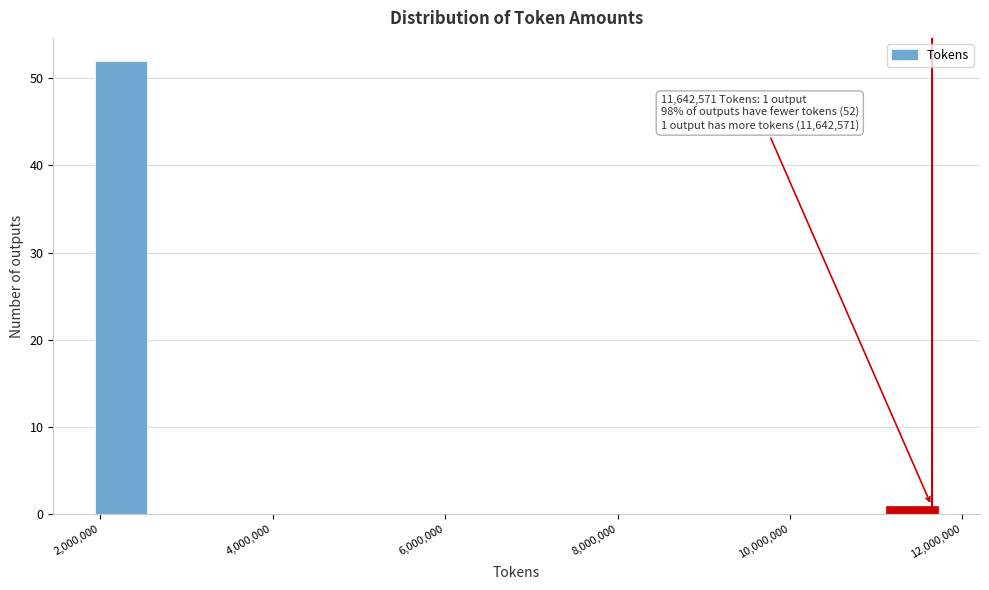

Read against the x-axis, roughly where is the centre of the tallest bar?

2200000